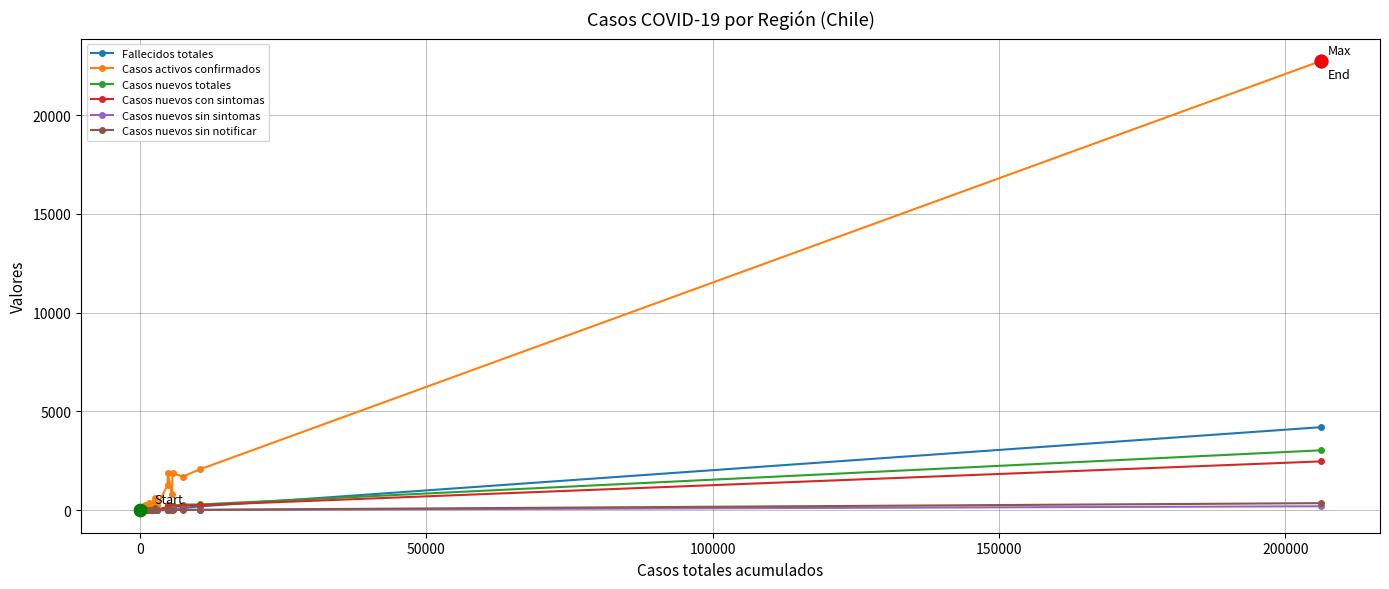

What are all the series names shown in the legend?

Fallecidos totales, Casos activos confirmados, Casos nuevos totales, Casos nuevos con sintomas, Casos nuevos sin sintomas, Casos nuevos sin notificar